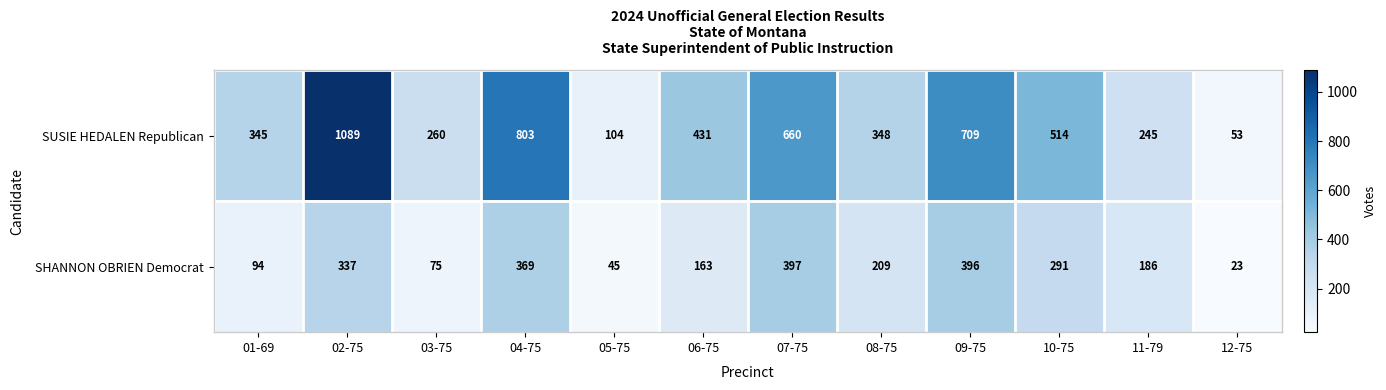

How many distinct data groups are displayed?

2